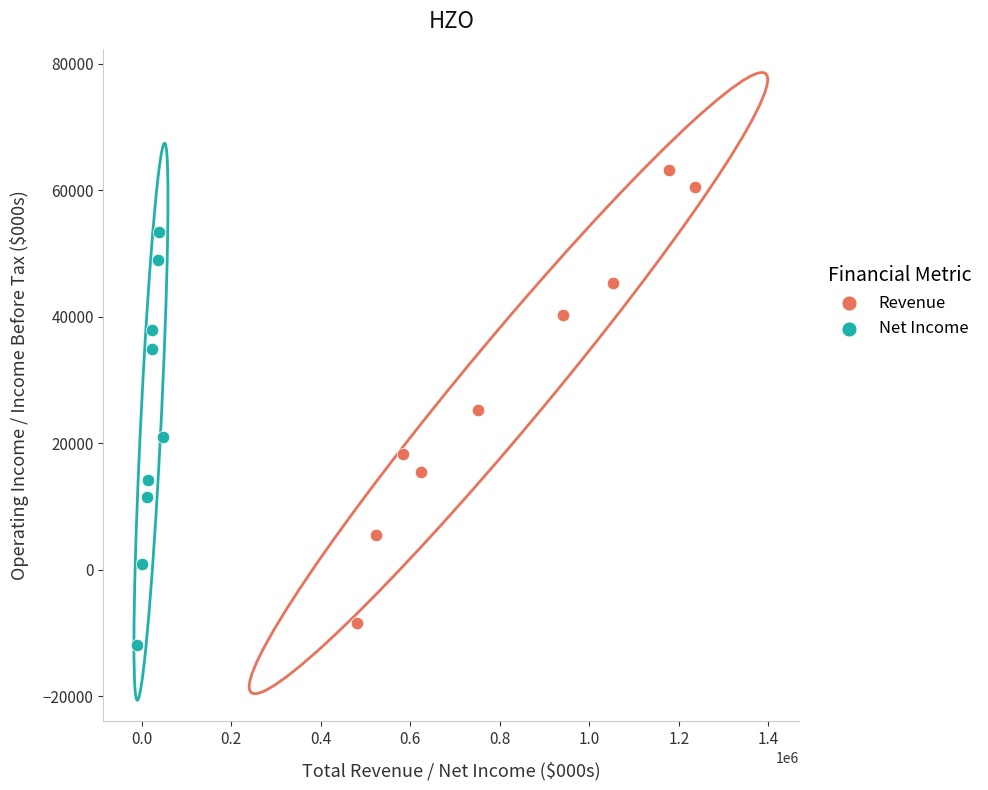

Which series reaches the maximum Y coordinate?

Revenue